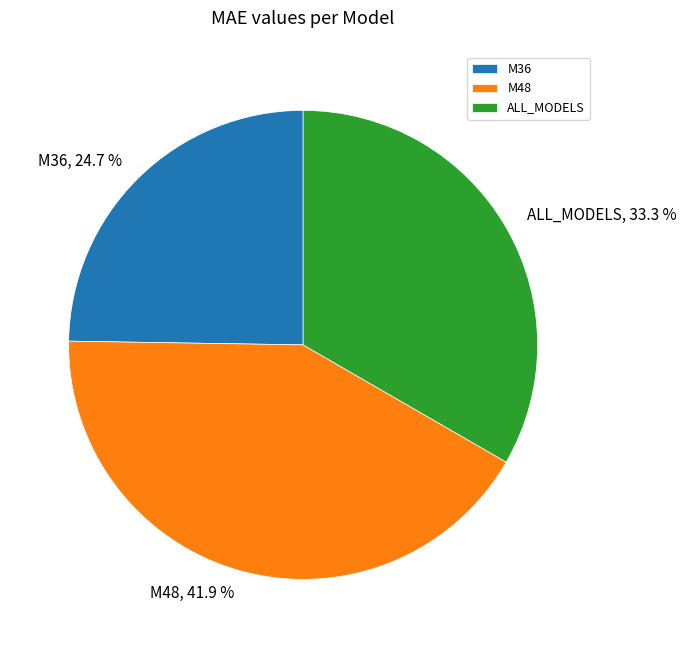

Is it true that ALL_MODELS is 33% of the pie?

True